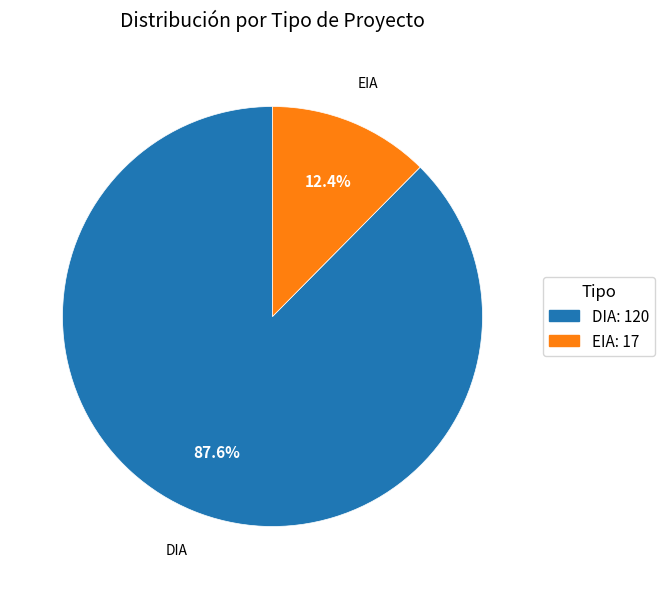

To the nearest percent, what is the average slice percentage?

50%